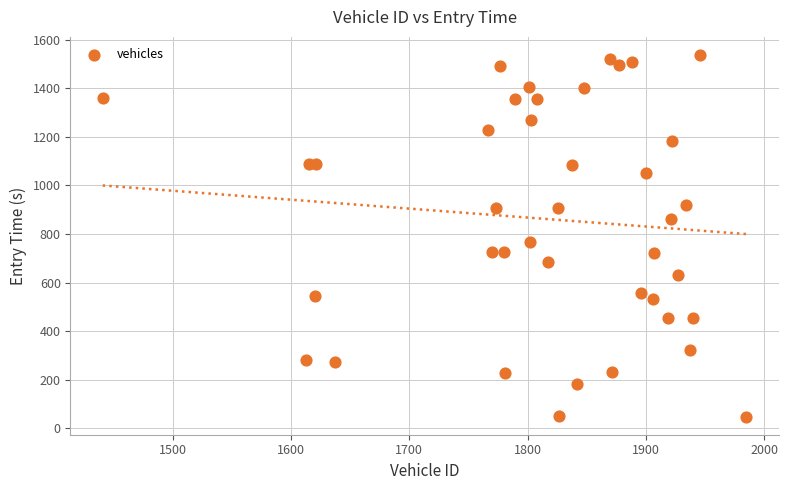

What Y value in the scatter plot is closest to 792?

768.8